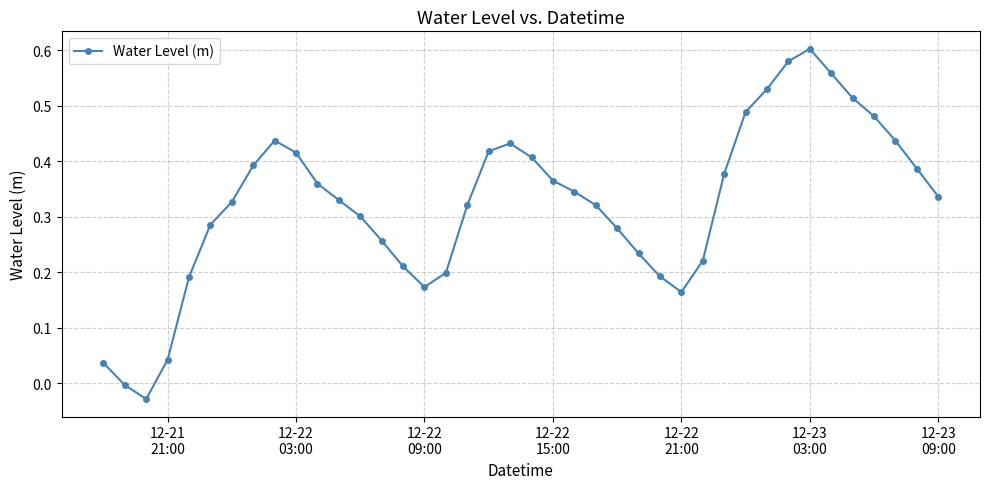

How many points are lower than both their immediate neighbors (excluding endpoints)?

3